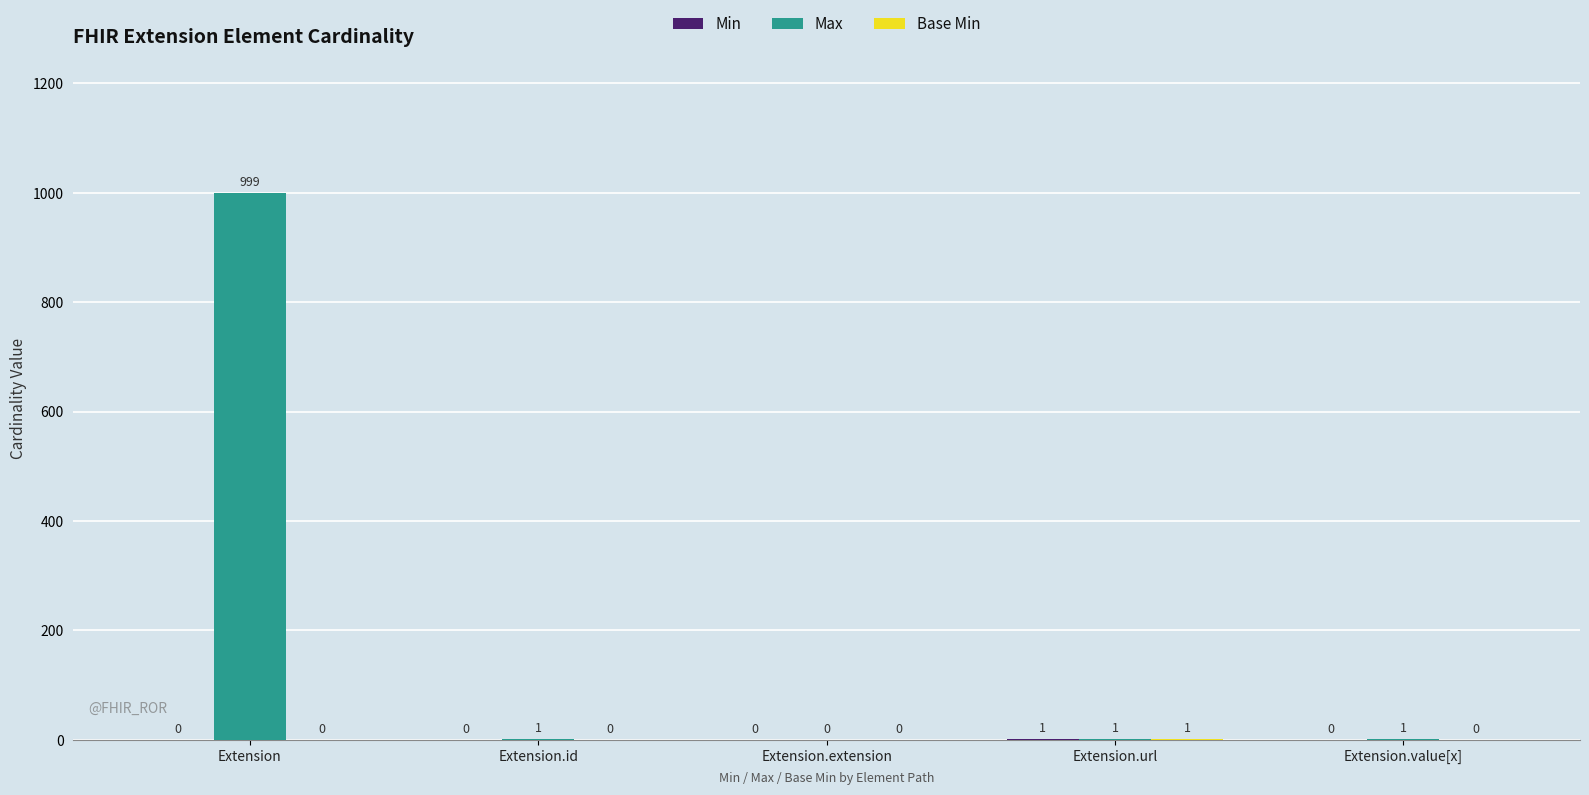

Between Extension and Extension.id, which series saw the biggest shift?

Max